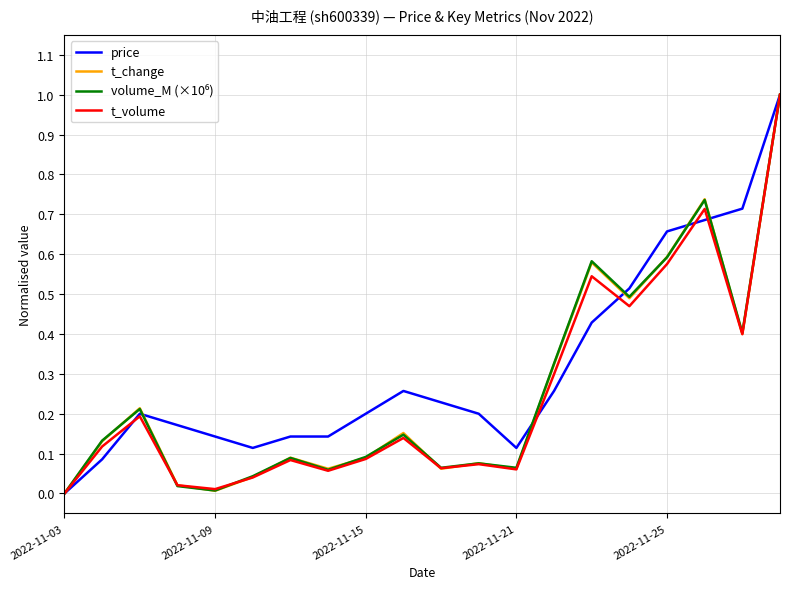

Which series has the largest total across all categories?

price